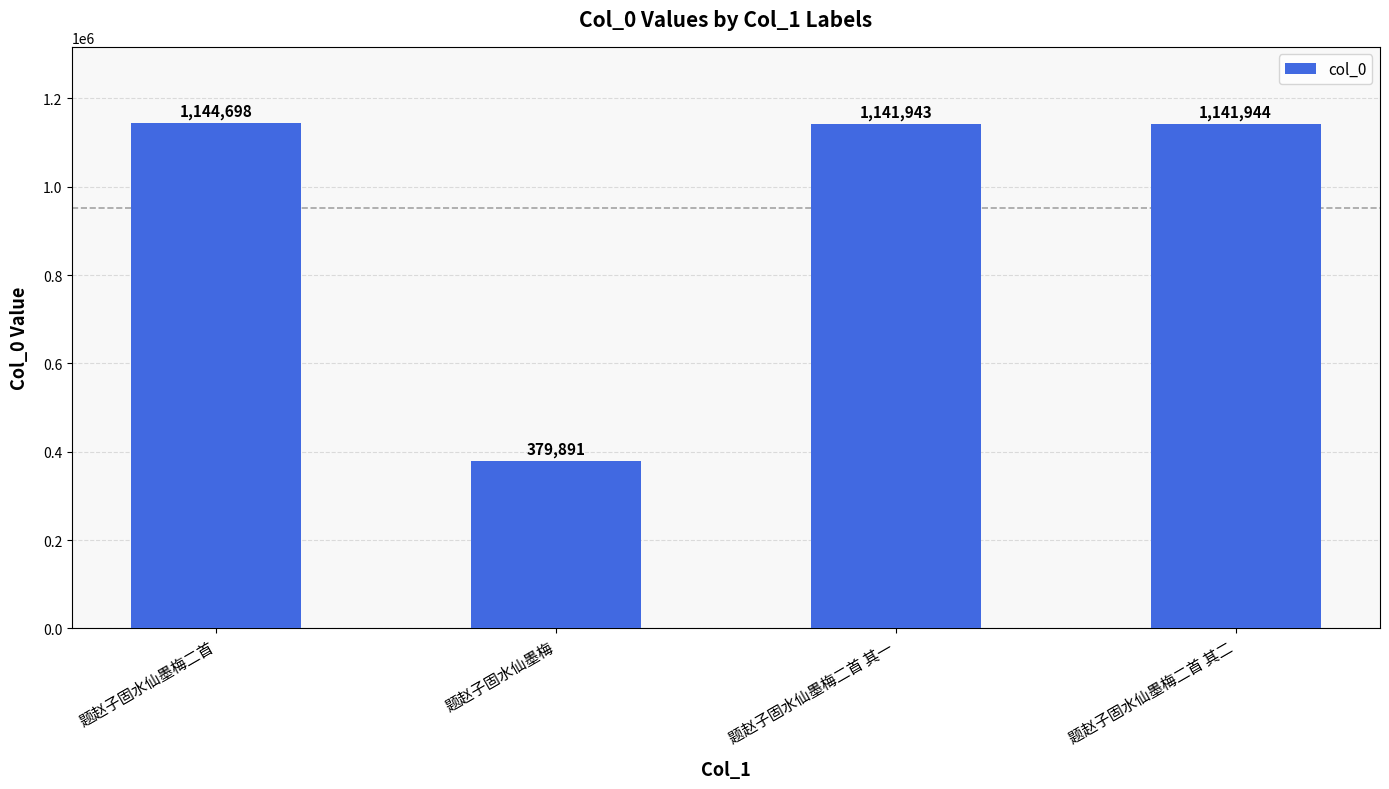

Reading right to left, extract all data points from this chart.

题赵子固水仙墨梅二首 其二=1141944	题赵子固水仙墨梅二首 其一=1141943	题赵子固水仙墨梅=379891	题赵子固水仙墨梅二首=1144698